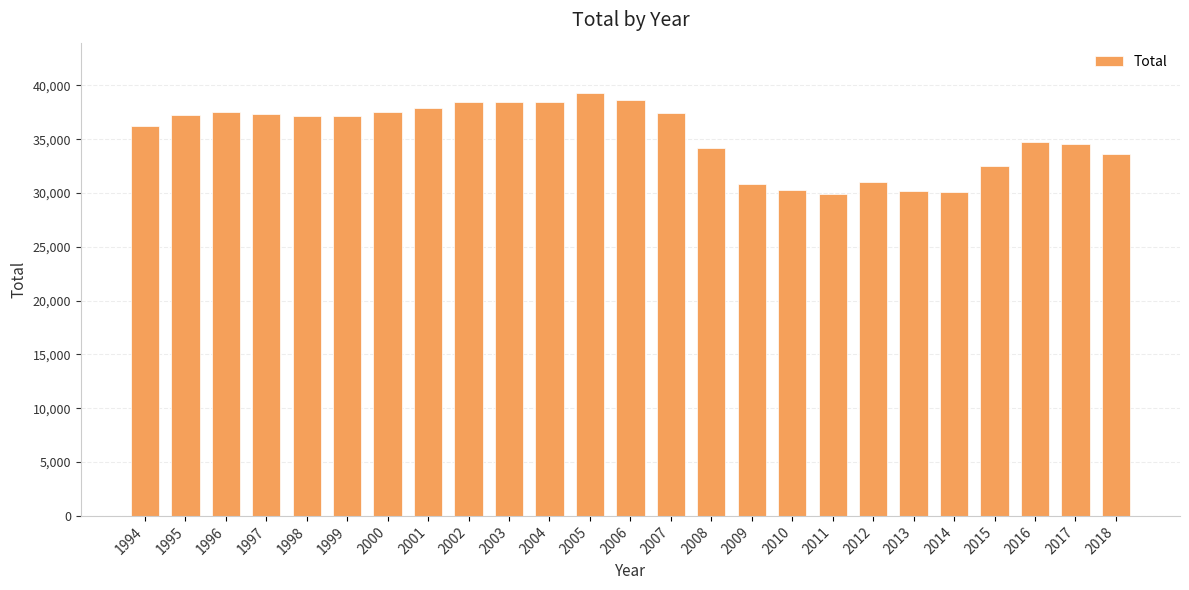

How many values are below 37107?

12